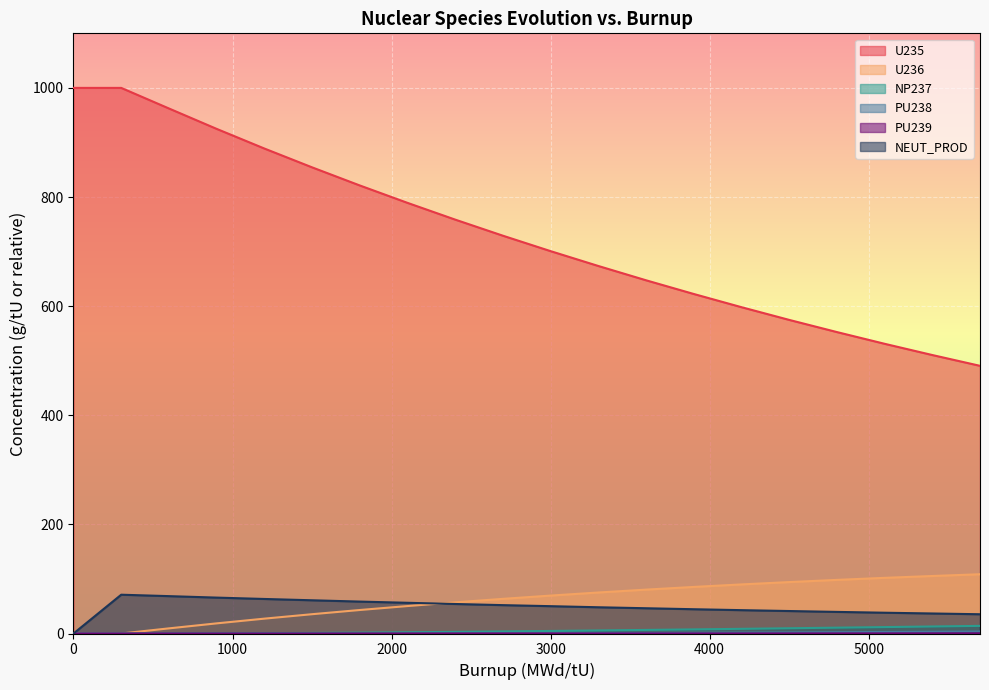

What is the greatest value displayed?

1000.0